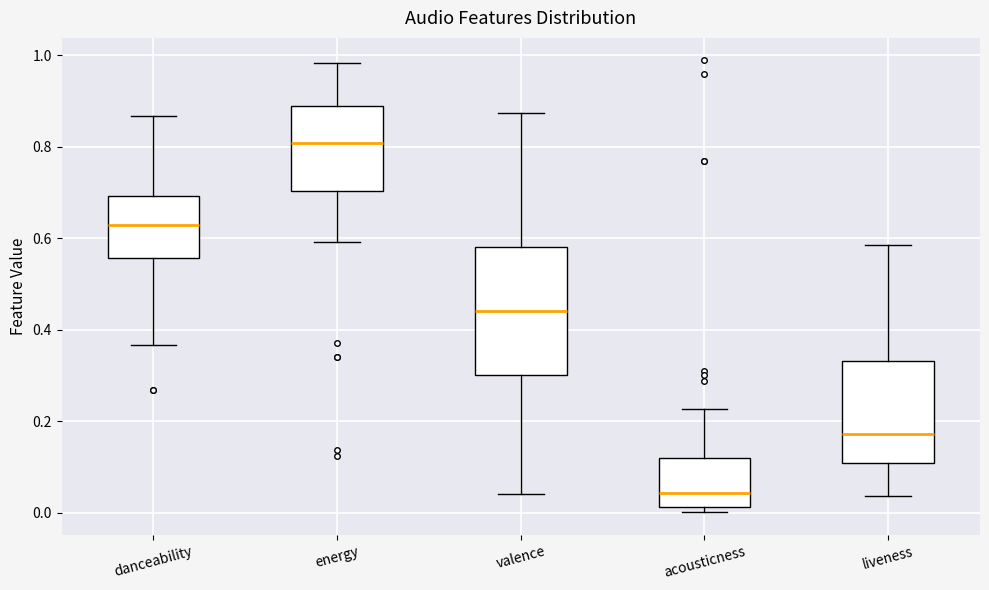

Where is the upper edge of the box for danceability on the y-axis? The values are not printed on the chart, so give them approximately, as read against the axis.

0.70